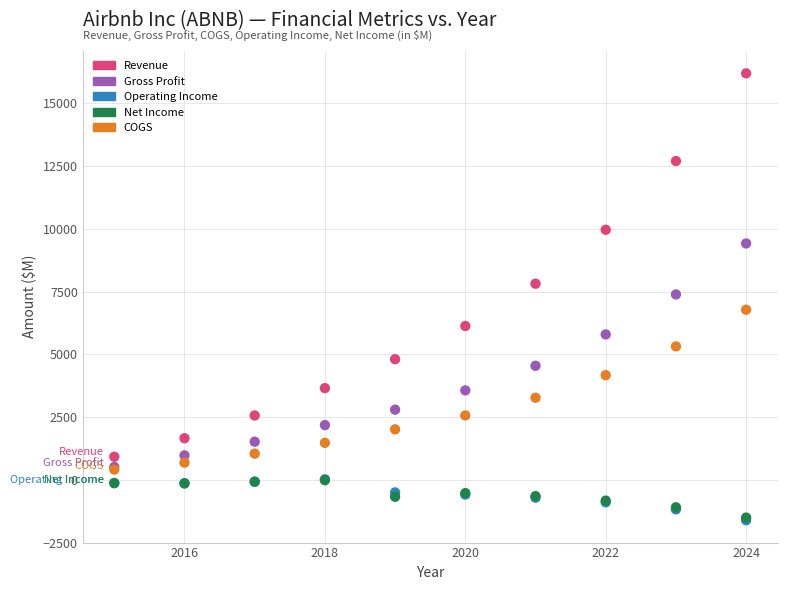

What are all the series names shown in the legend?

Revenue, Gross Profit, Operating Income, Net Income, COGS